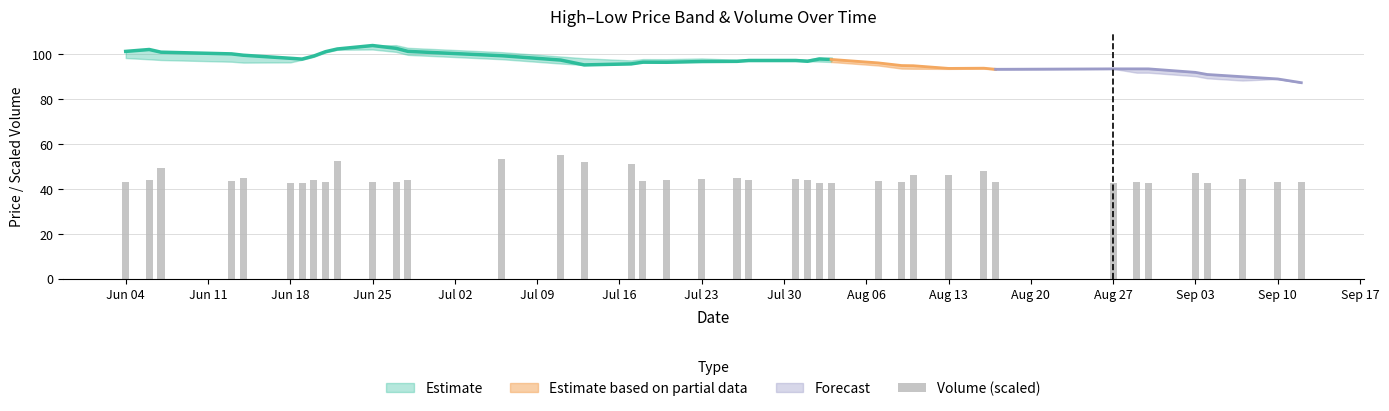

Does the chart contain stacked bars?

No